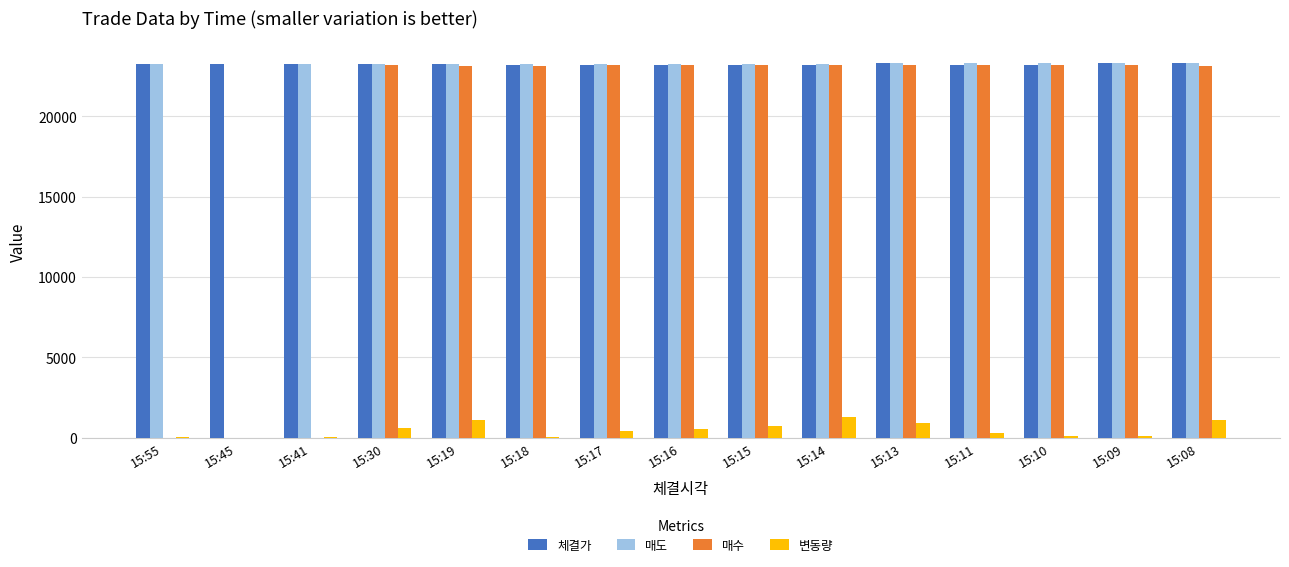

What is the maximum value for 매수?

23200